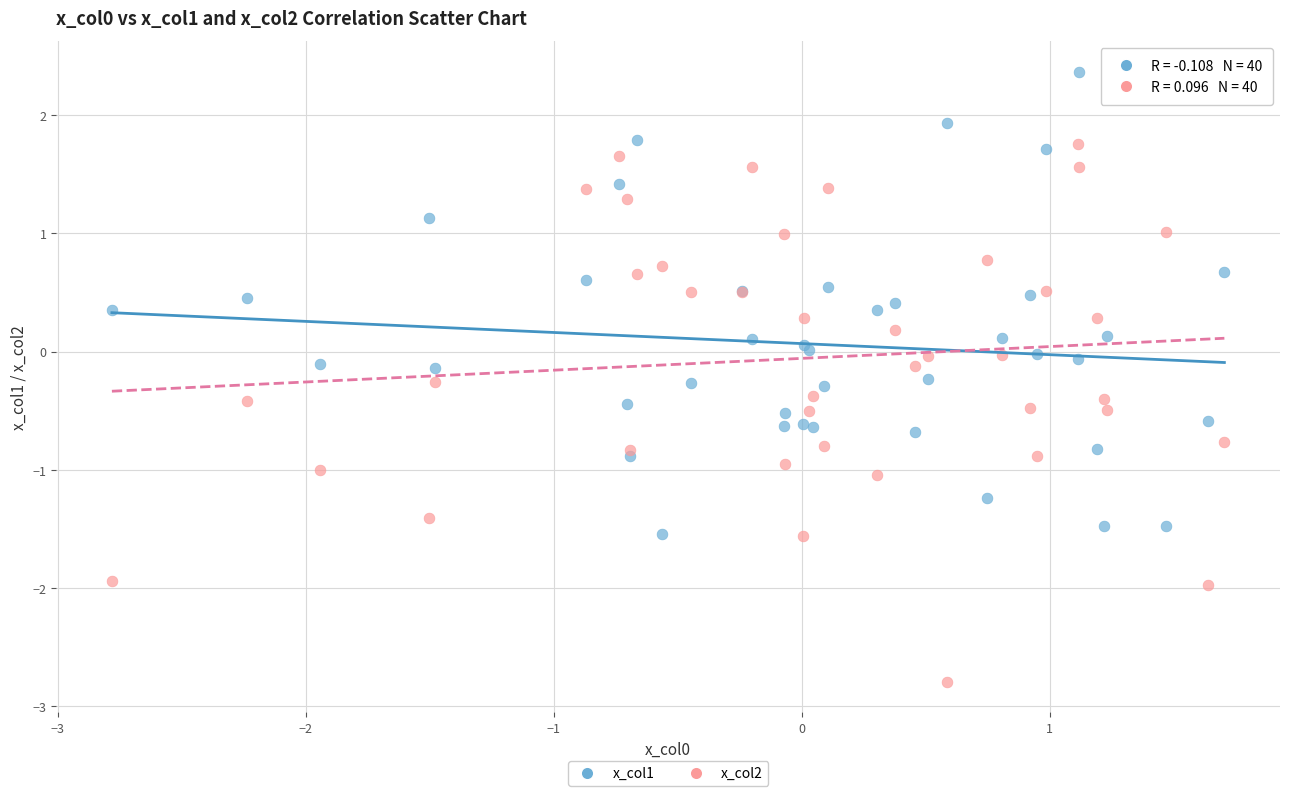

What is the X range (max minus min) for the scatter plot?

4.5